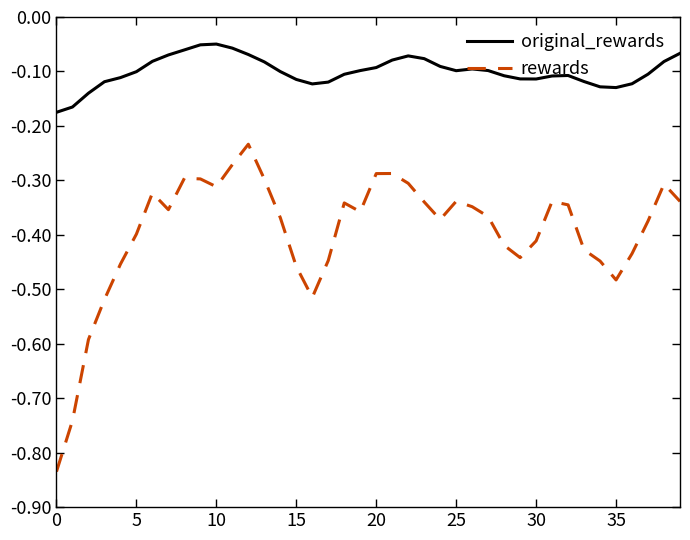

Rank the series by their maximum value, from lowest to highest.

rewards, original_rewards